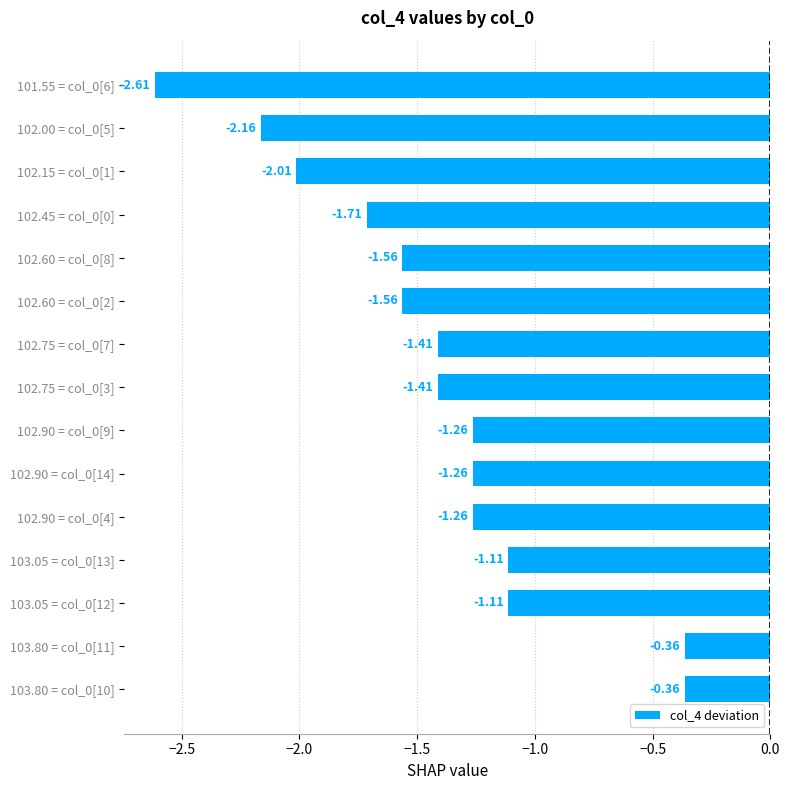

What is the difference between the maximum and second lowest values?

1.8